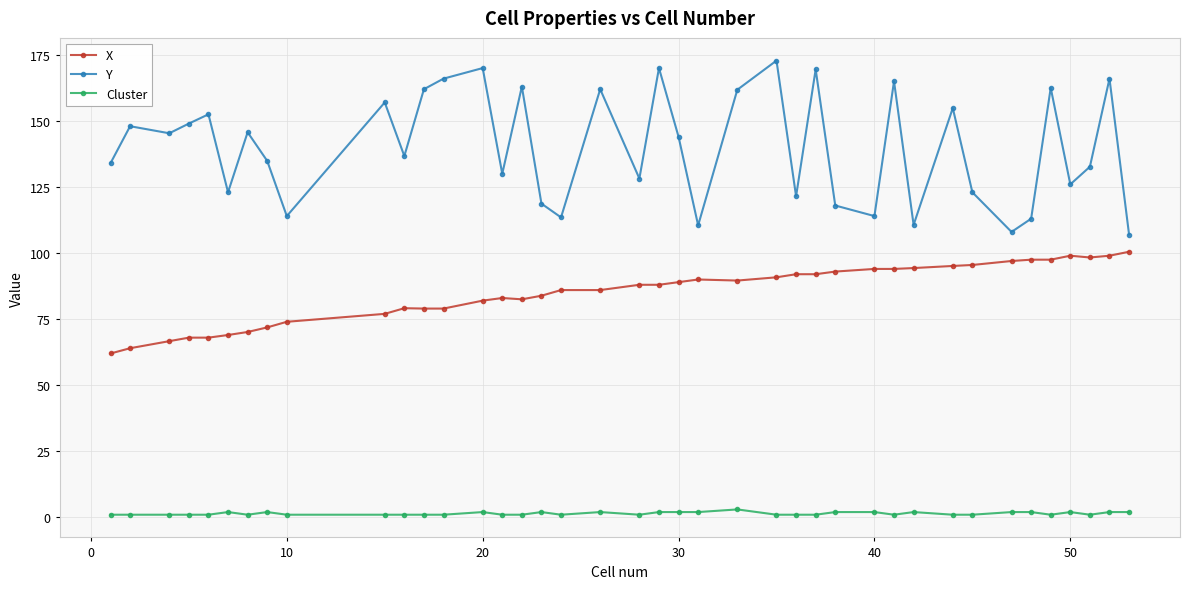

List the series in order of their overall mean, lowest first.

Cluster, X, Y